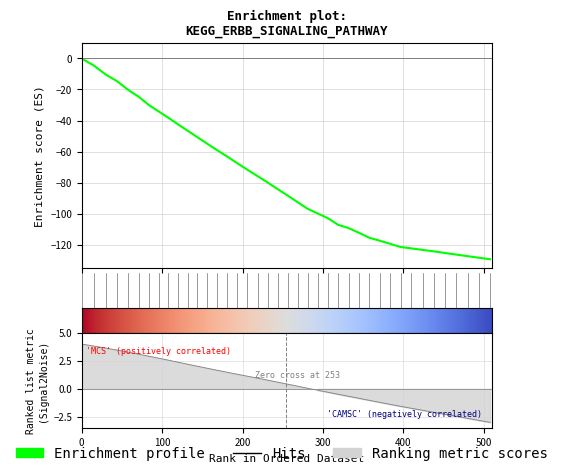

What is the smallest value displayed?

-129.4